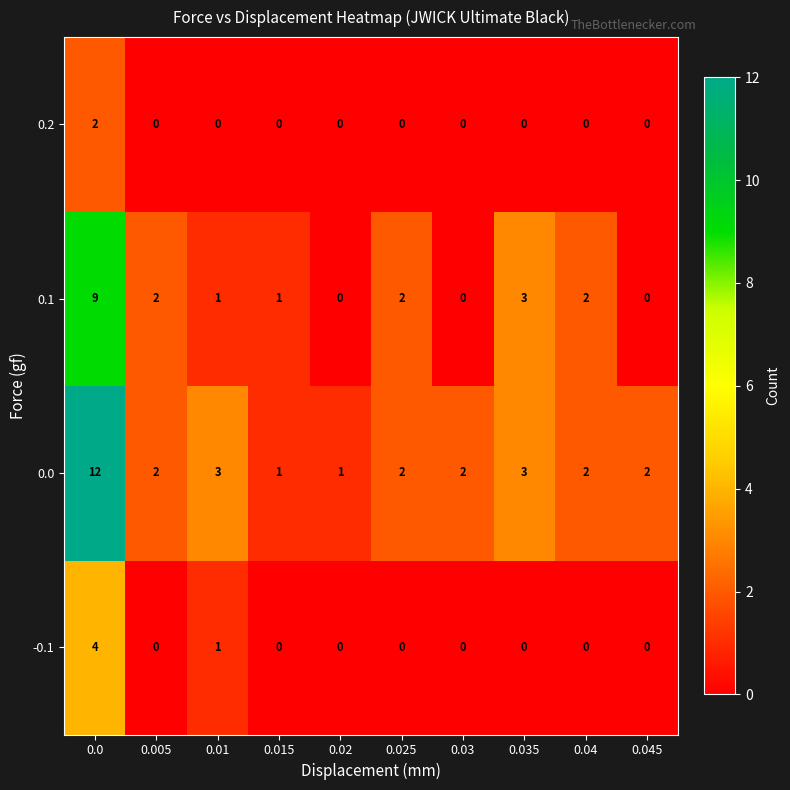

Rank the series by their maximum value, from highest to lowest.

0.0, 0.1, -0.1, 0.2